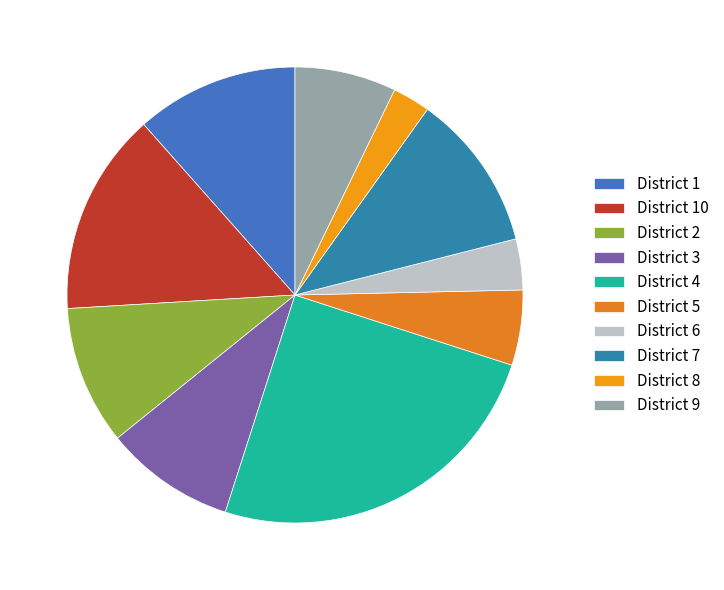

How many slices are in this pie chart?

10